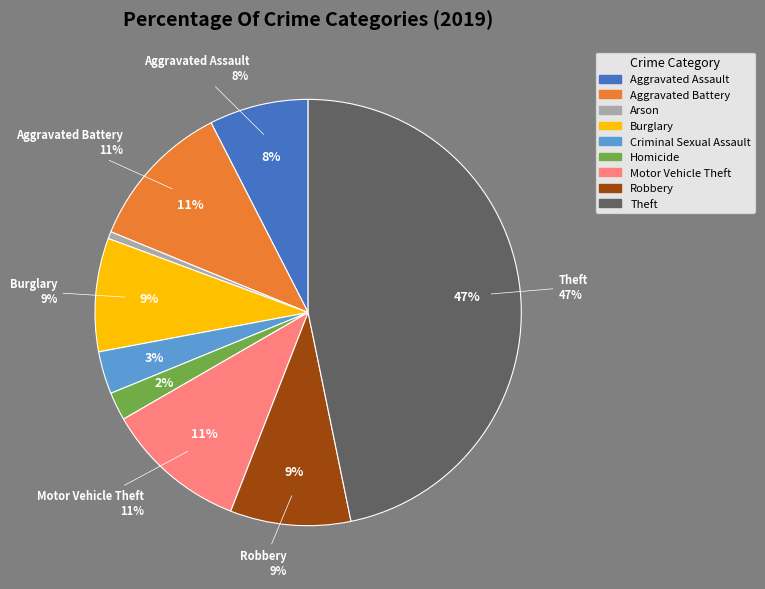

What is the largest slice in the pie chart?

Theft